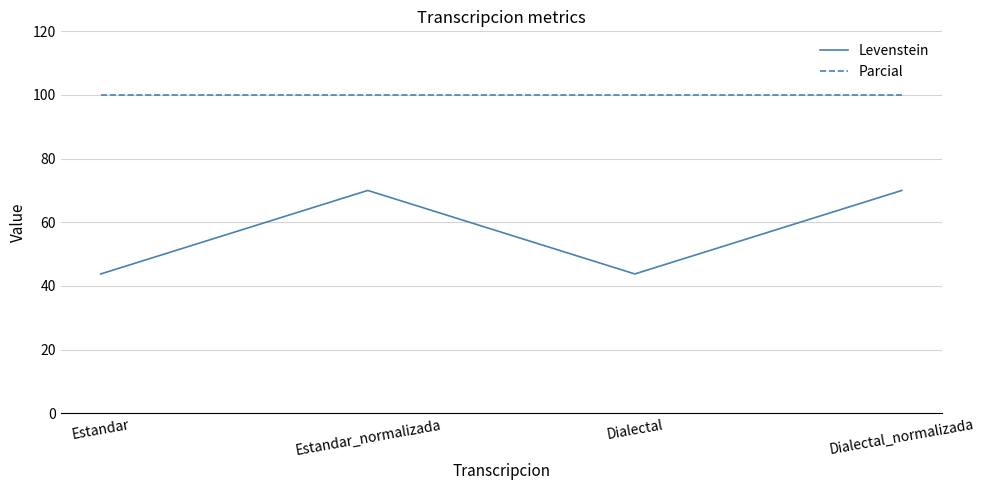

The value of Parcial at Dialectal is 136.1. True or false?

False